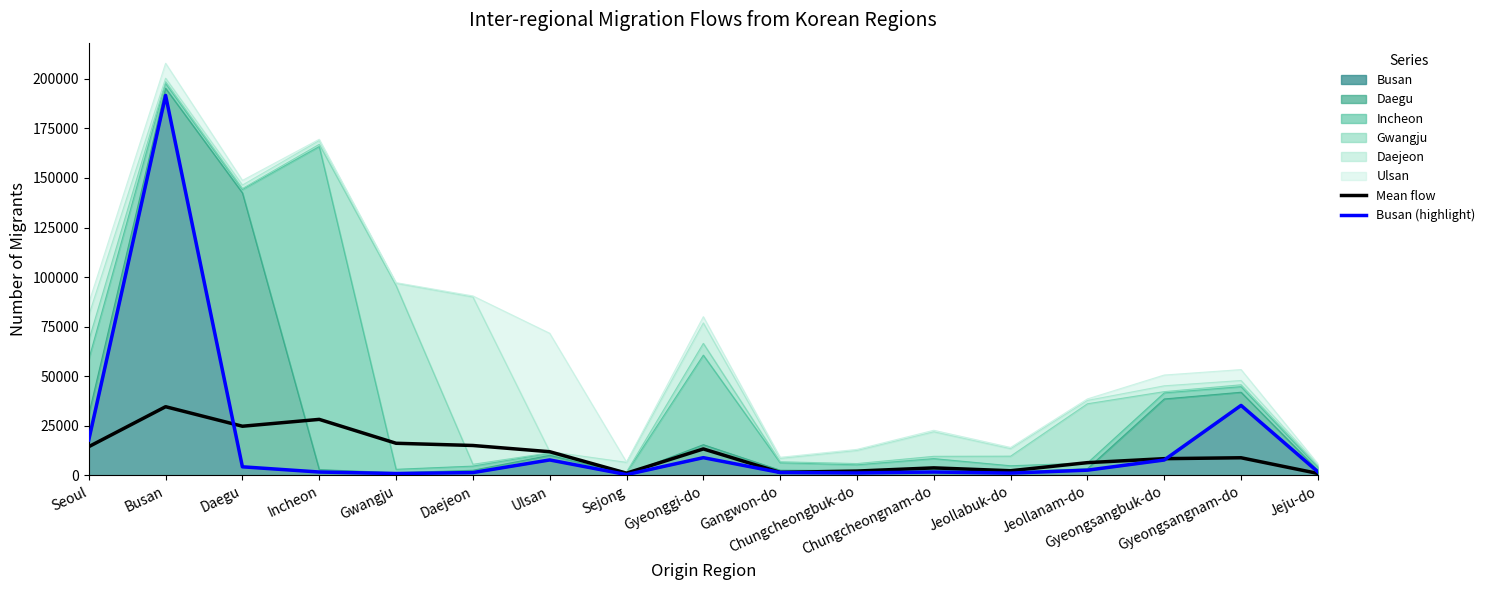

After their last crossing, which series has the higher values: Busan (highlight) or Mean flow?

Busan (highlight)